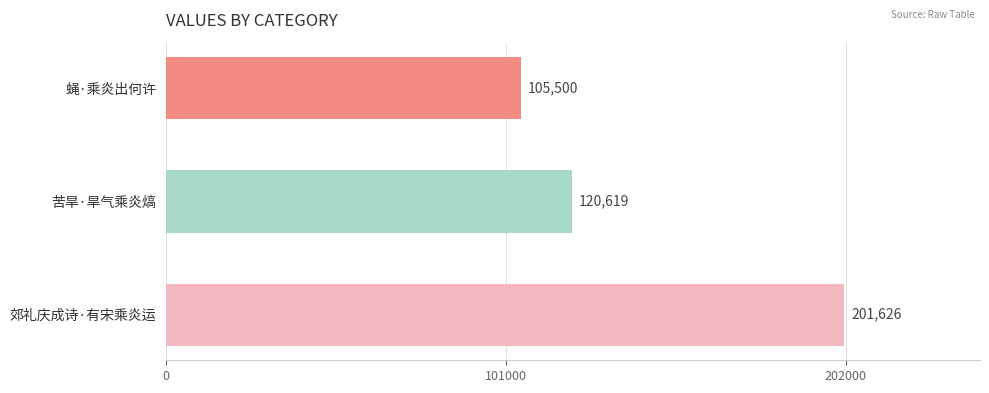

What is the label of the 2nd bar from the bottom?

苦旱·旱气乘炎熇